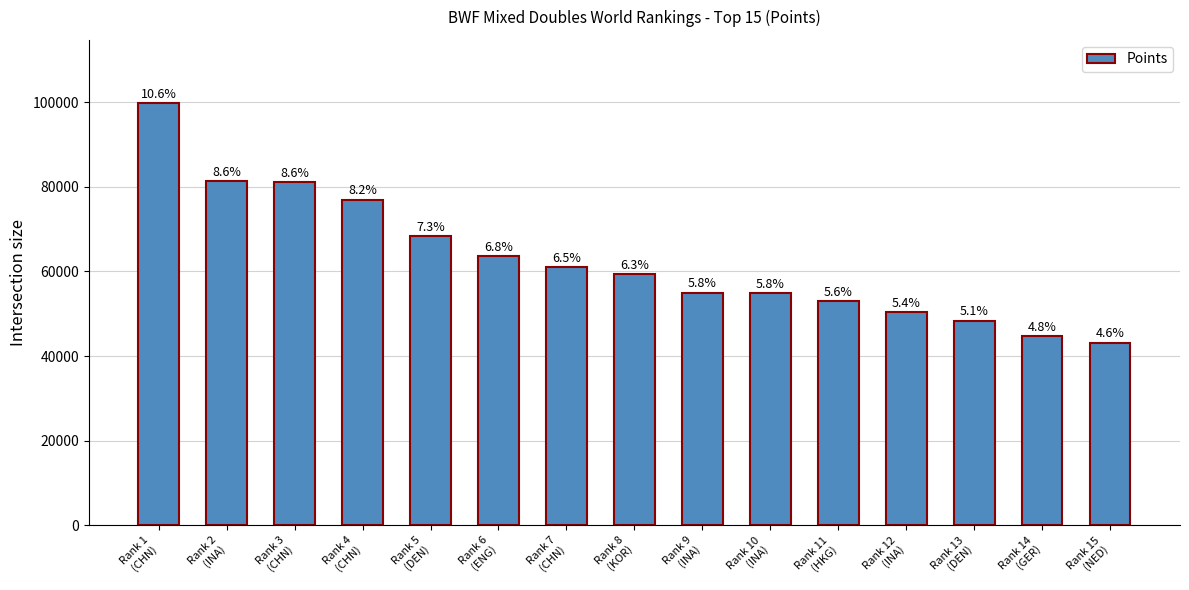

How many bars are there in total?

15